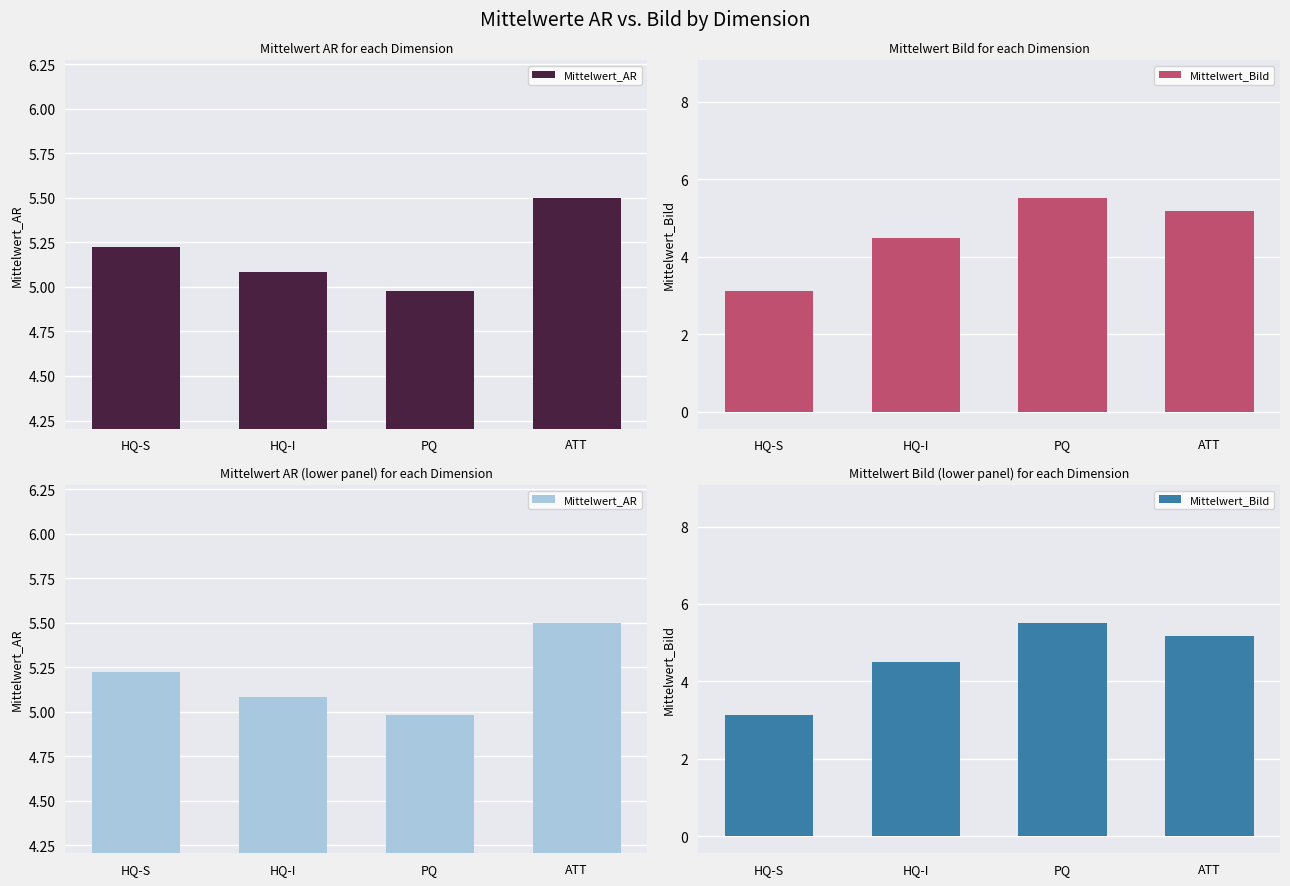

What is the spread (max minus min) of values at PQ?

0.5